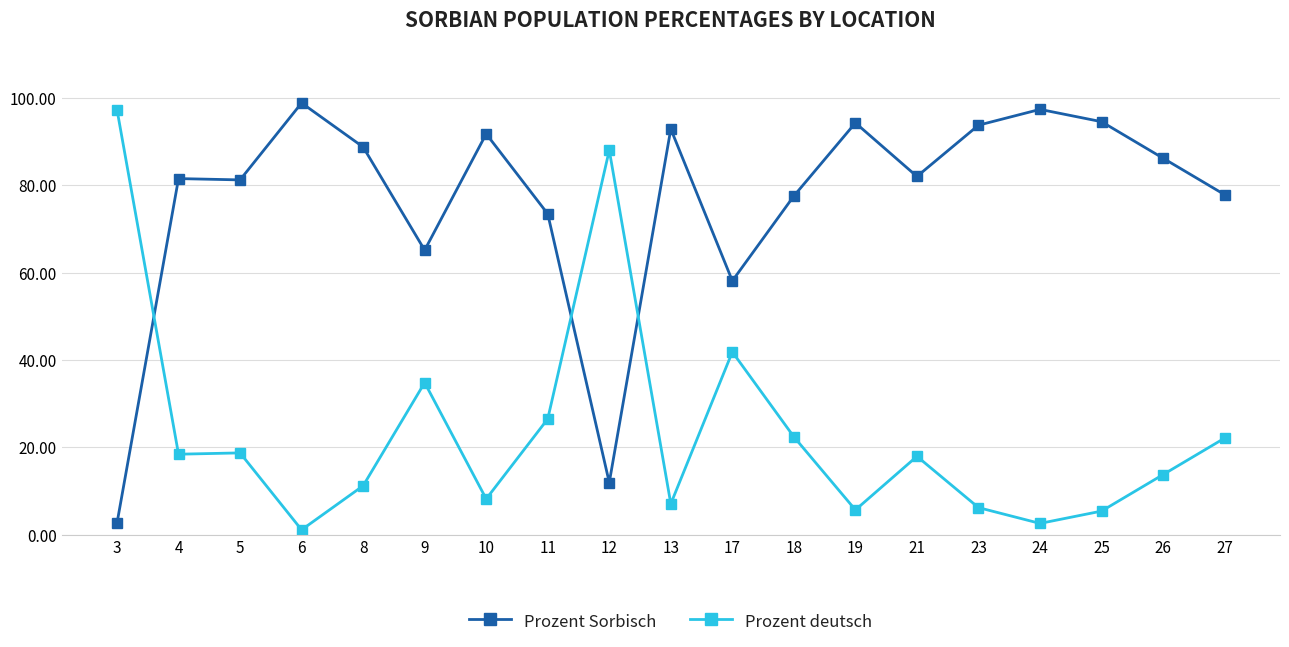

Rank the series by their maximum value, from lowest to highest.

Prozent deutsch, Prozent Sorbisch